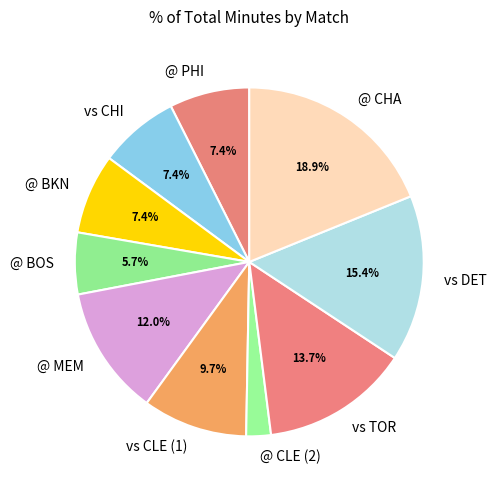

Is there any slice that represents more than half of the pie?

No